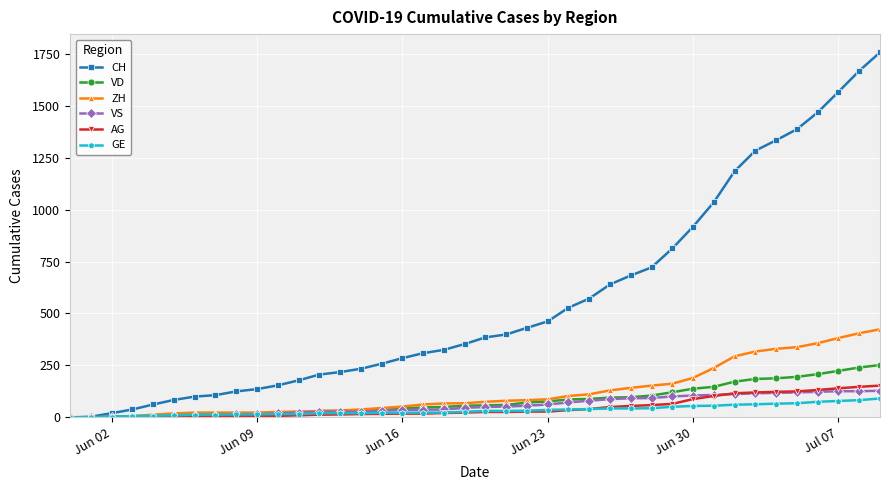

At how many categories does at least one series exceed 768?

11